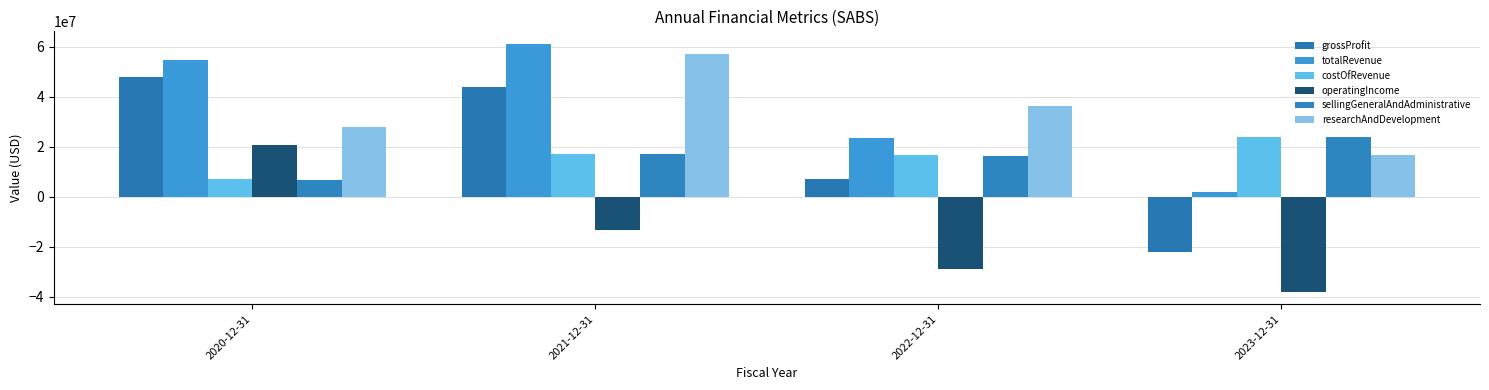

What is the total value across all series at 2023-12-31?

5997419